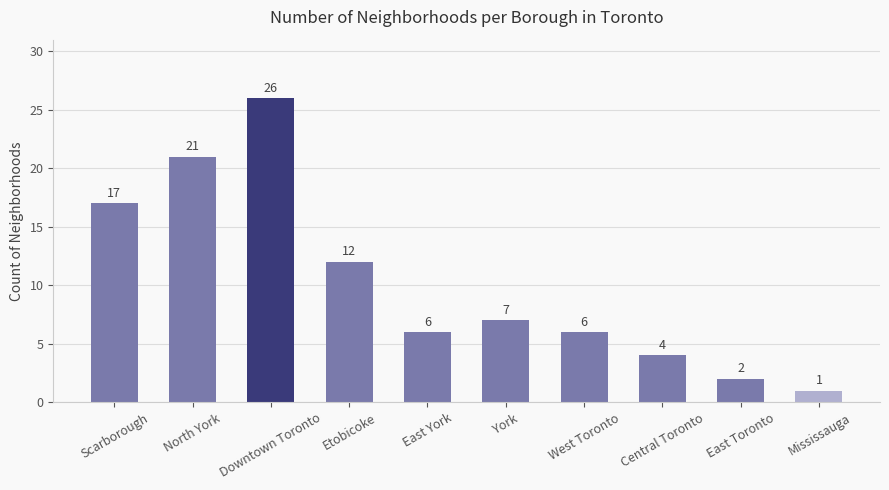

What is the smallest value displayed?

1